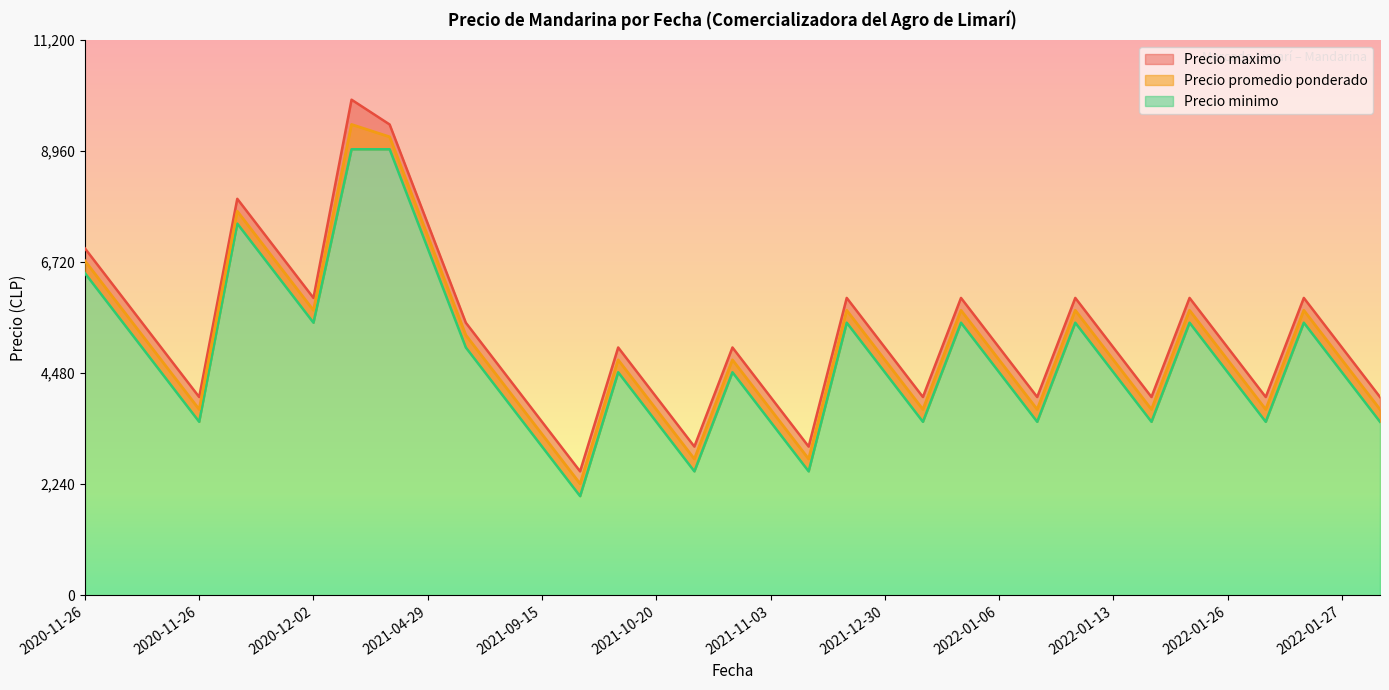

The Precio promedio ponderado series shows 1802 at 2021-10-20. True or false?

False